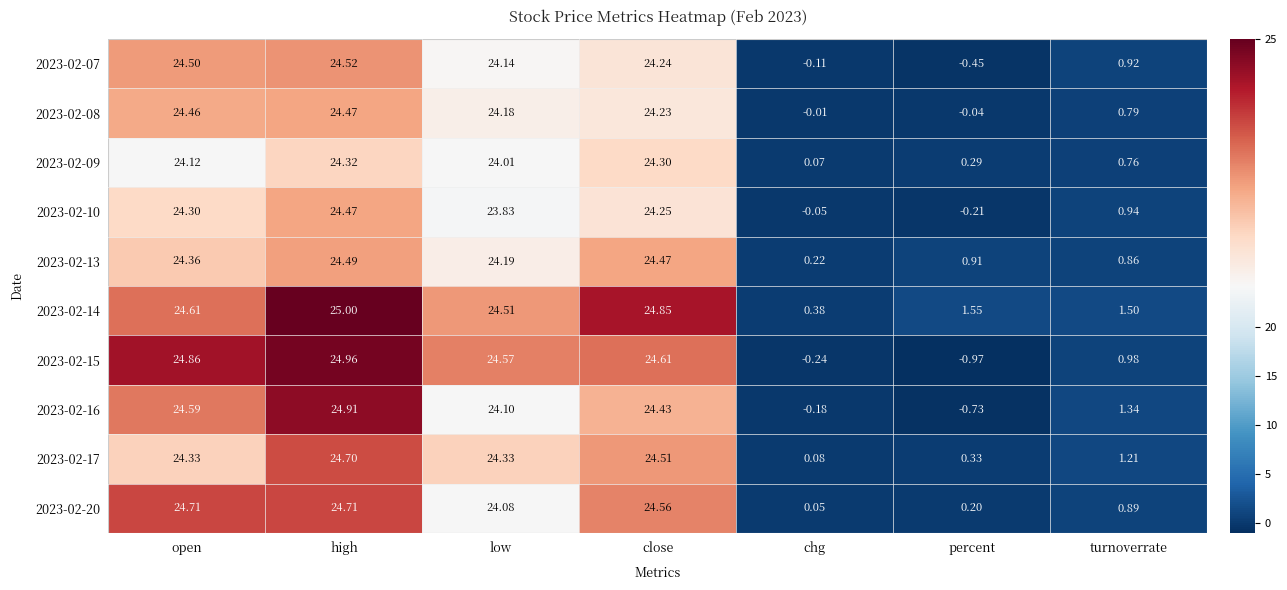

At which category is the sum across all series the highest?

high